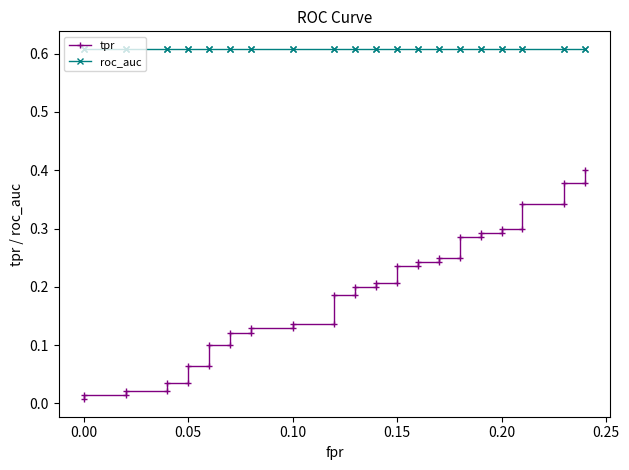

What is the sum of all tpr values?

7.5